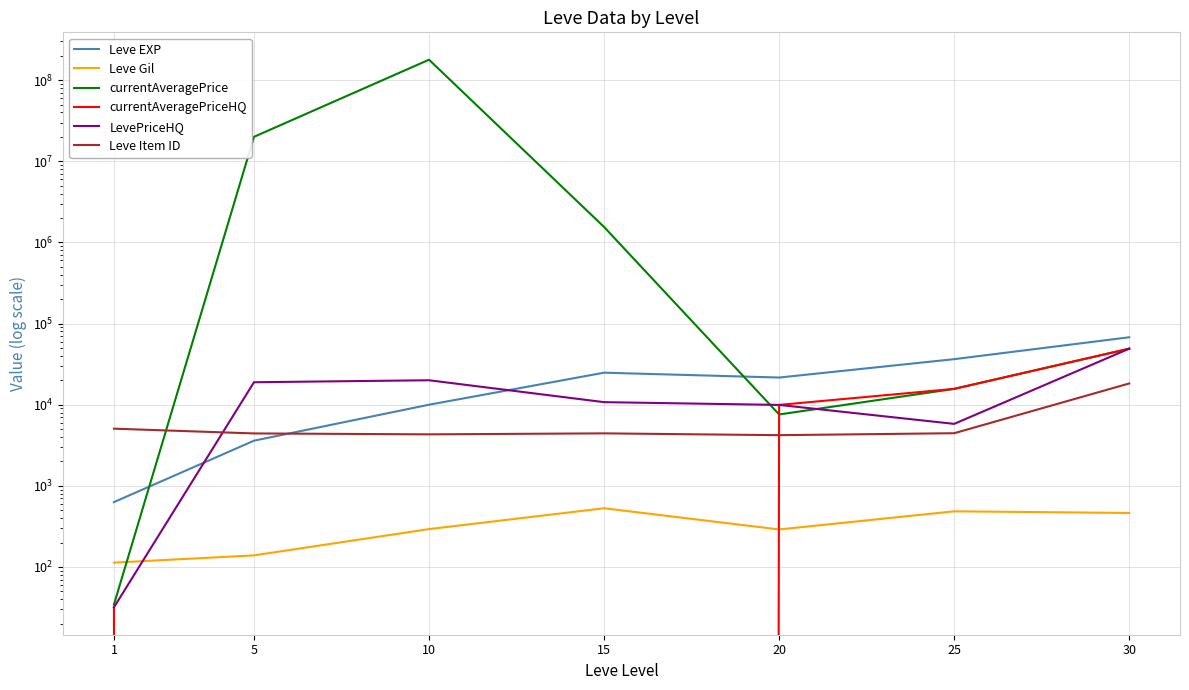

How many interior local peaks does the currentAveragePrice series have?

1